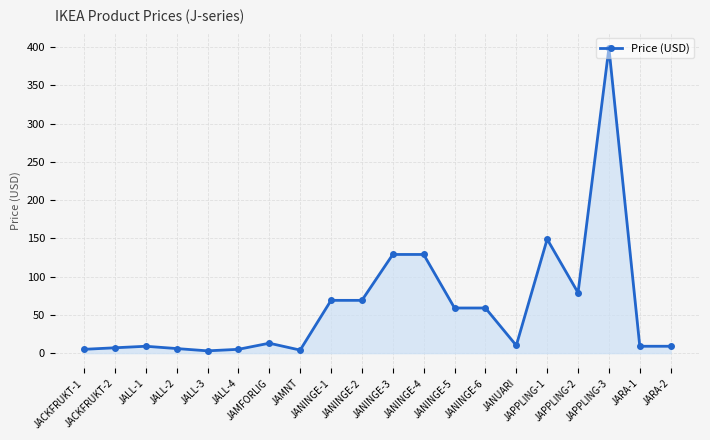

How many categories are shown in the chart?

20